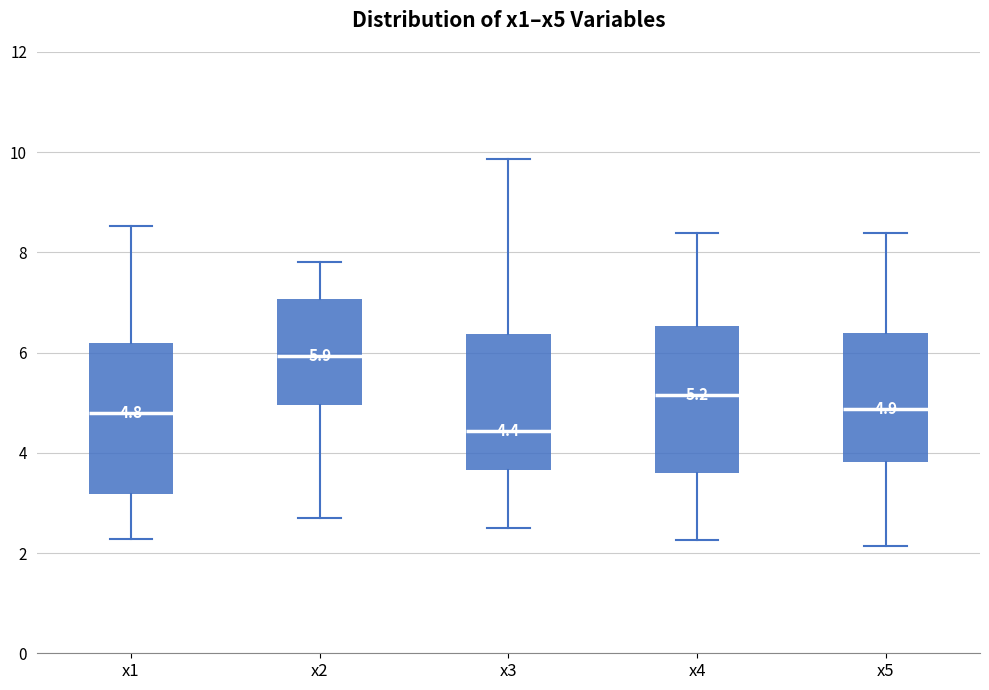

Which box's median line is the lowest?

x3